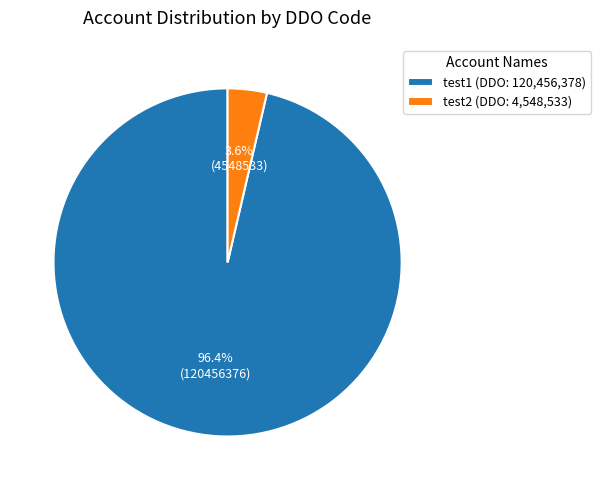

What is the total percentage of test1 and test2?

100.0%